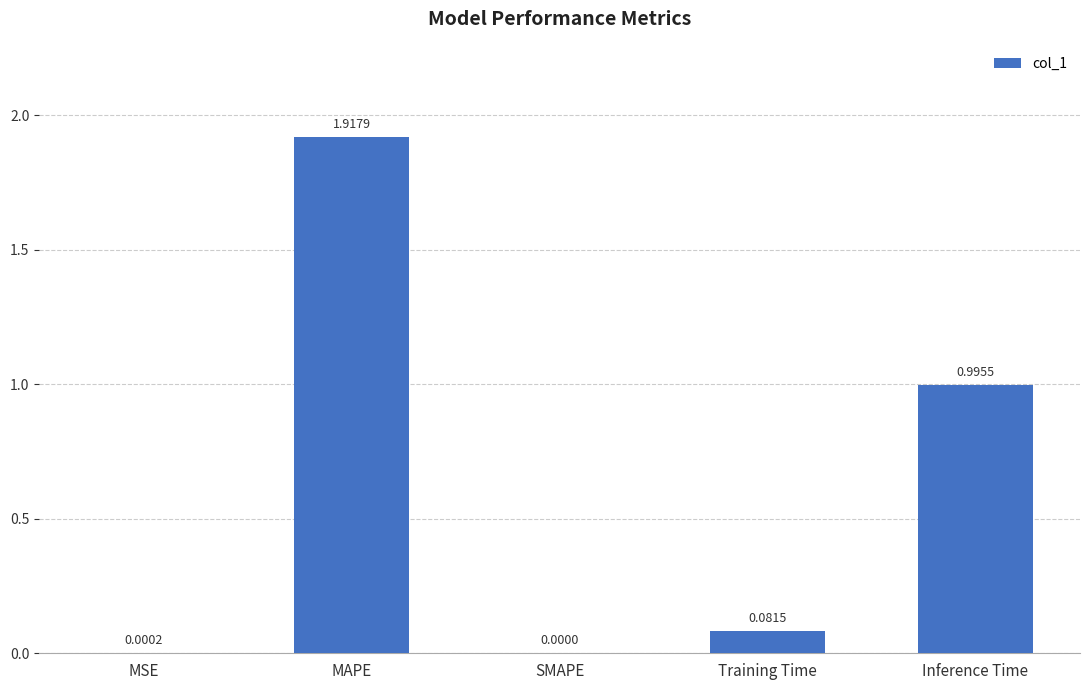

How many positive values are there?

4